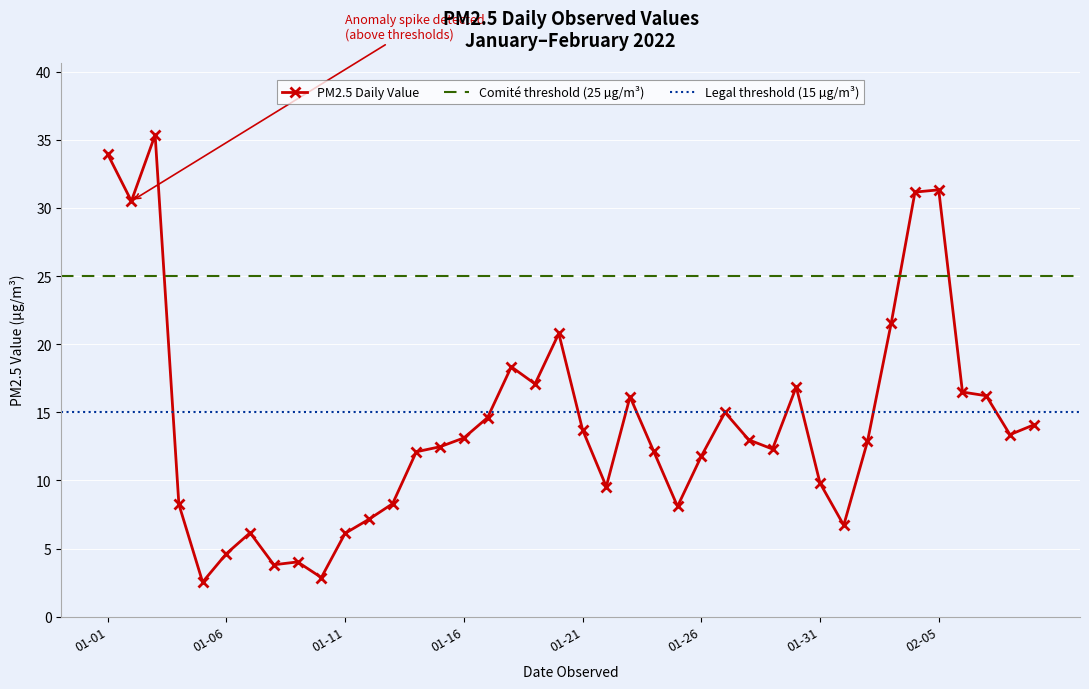

Approximately how many times larger is the value at 2022-01-28 compared to 2022-01-19?

0.8